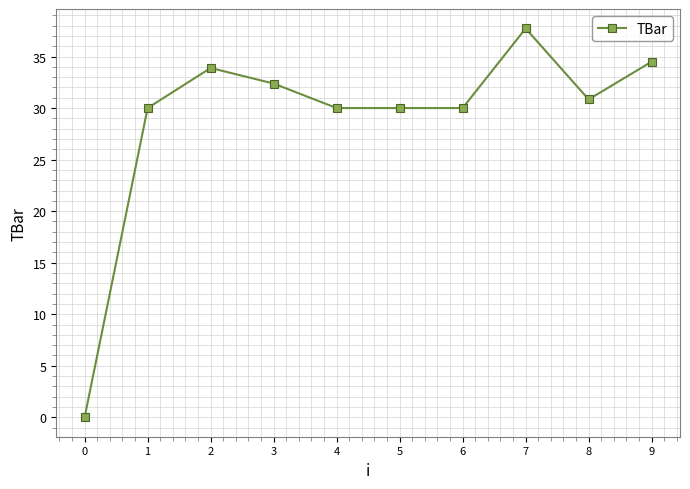

How many categories are shown in the chart?

10